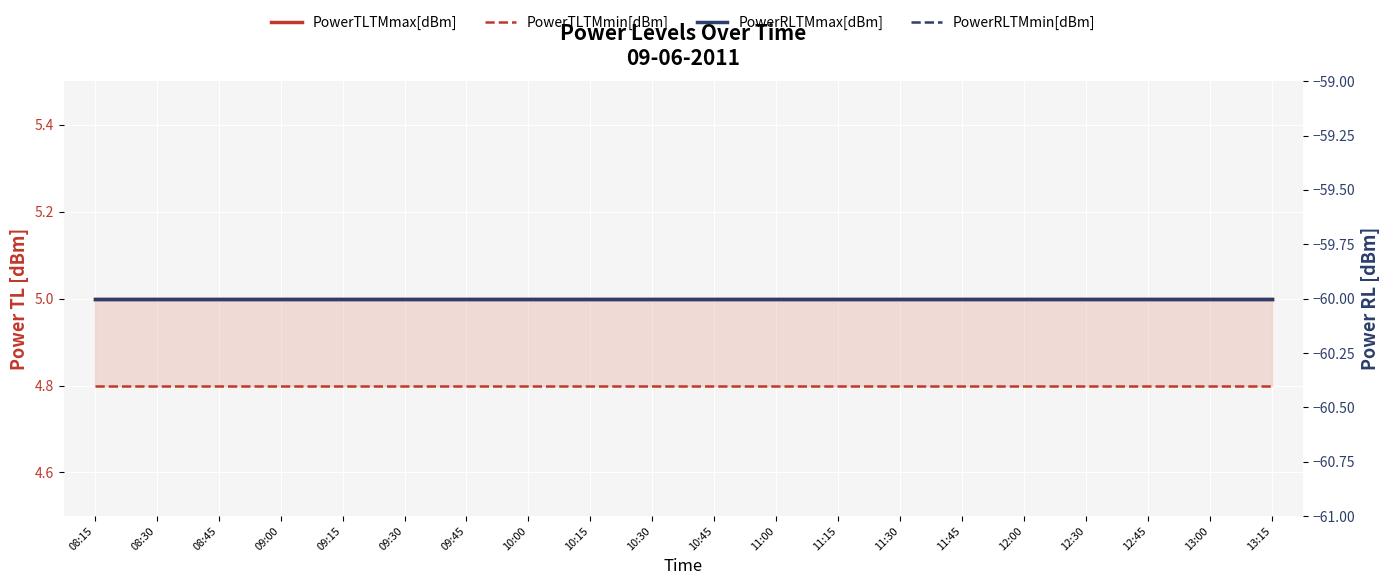

Which series has the largest total across all categories?

PowerTLTMmax[dBm]